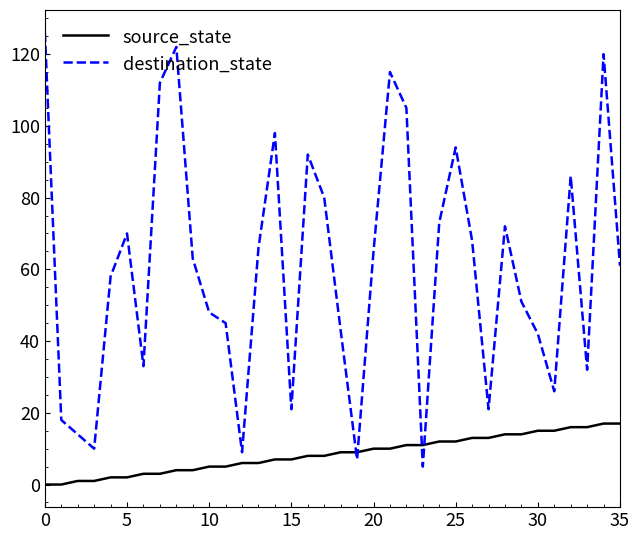

What is the greatest value displayed?

126